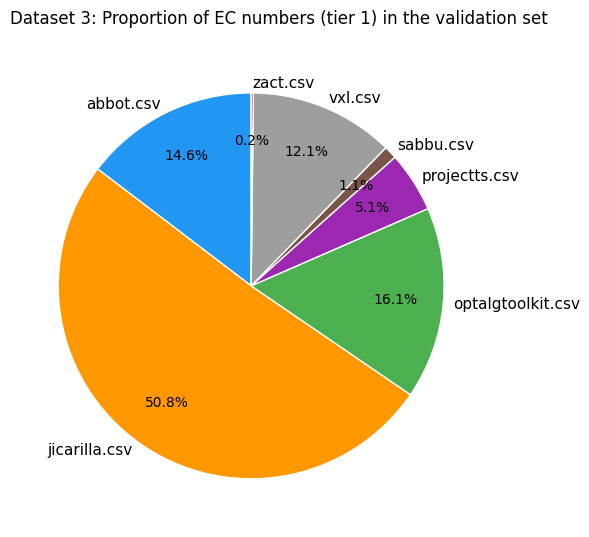

Does any single category account for the majority?

Yes